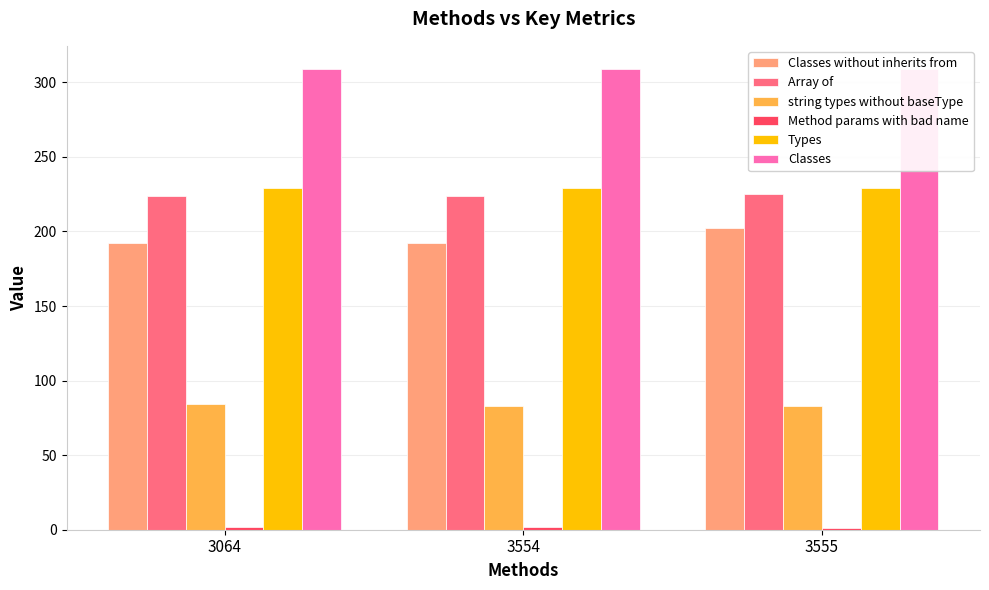

The Classes without inherits from series shows 283 at 3555. True or false?

False